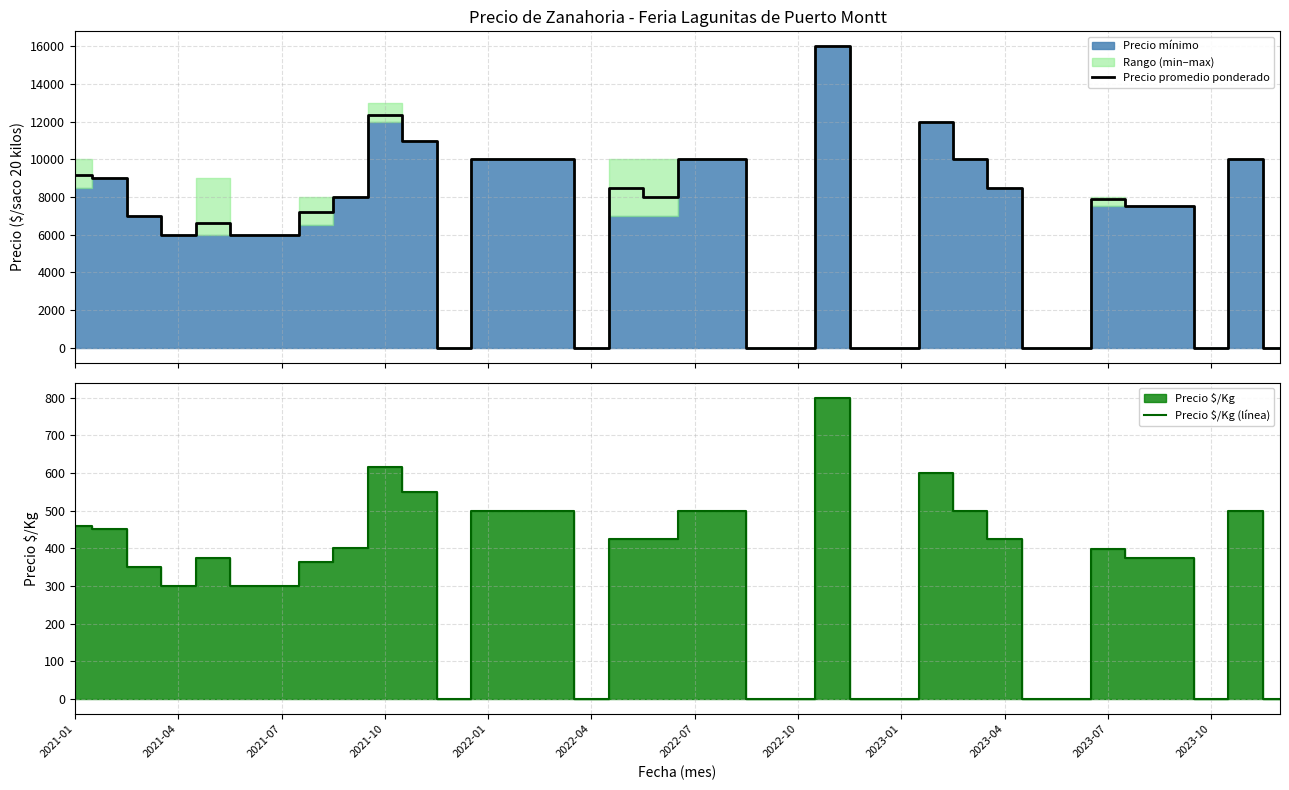

True or false: Precio promedio ponderado and Precio $/Kg (línea) intersect in this chart.

False